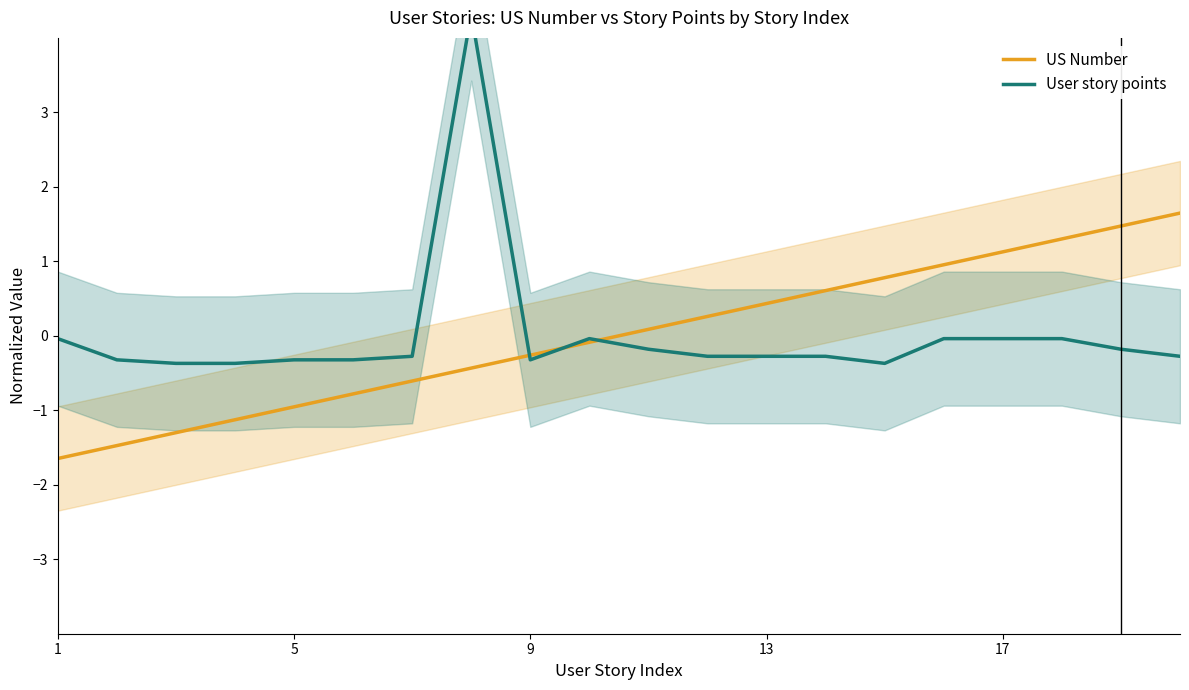

At how many categories does at least one series exceed 0?

11